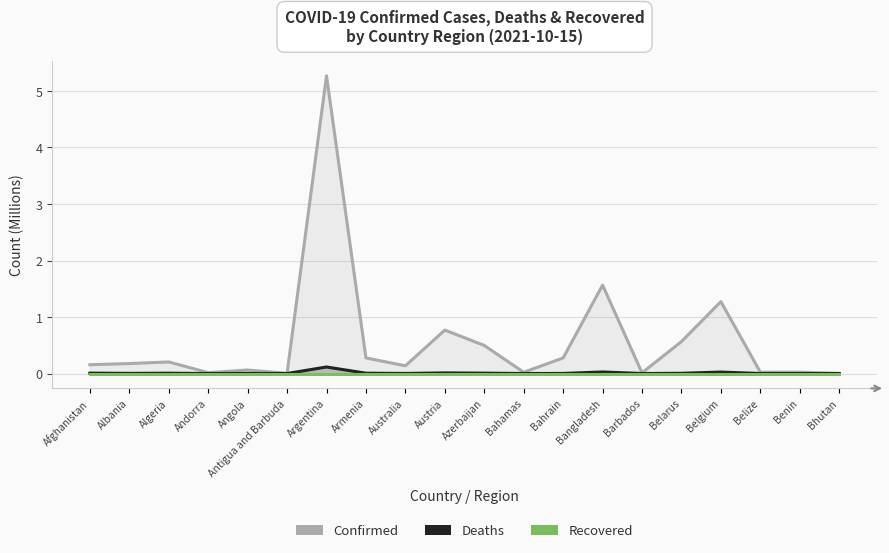

True or false: Recovered and Deaths cross at least once.

False